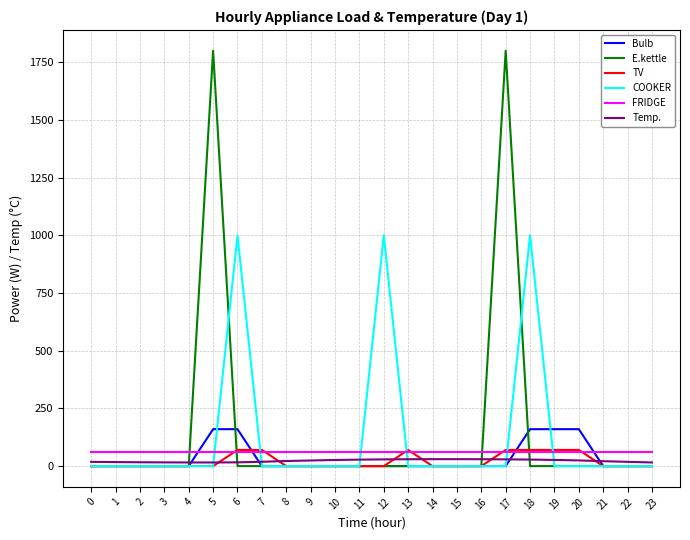

Which series has the largest total across all categories?

E.kettle